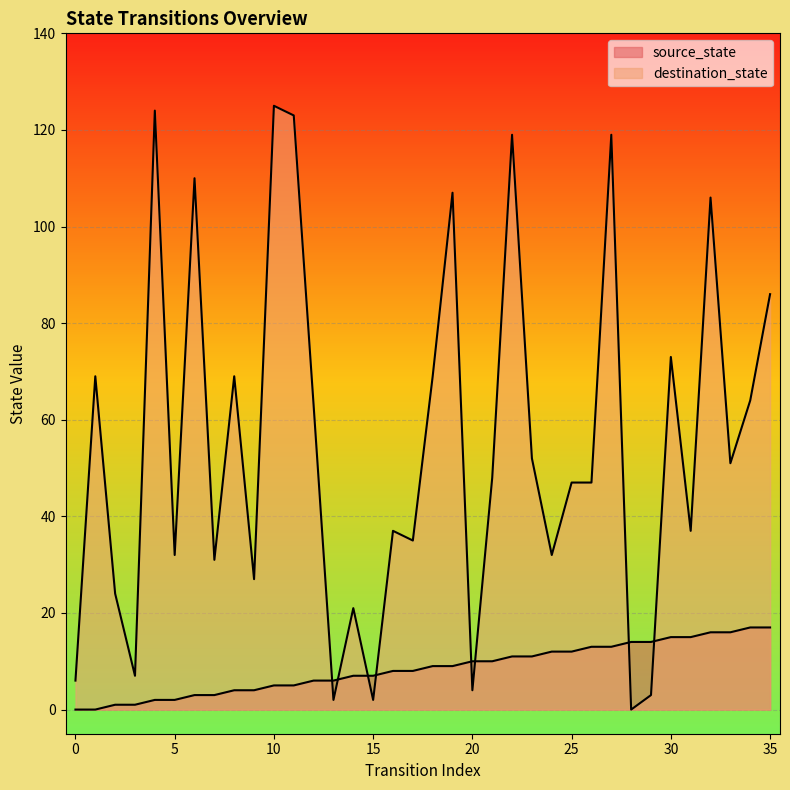

What value does the source_state series have at 25, to the nearest 10?

10